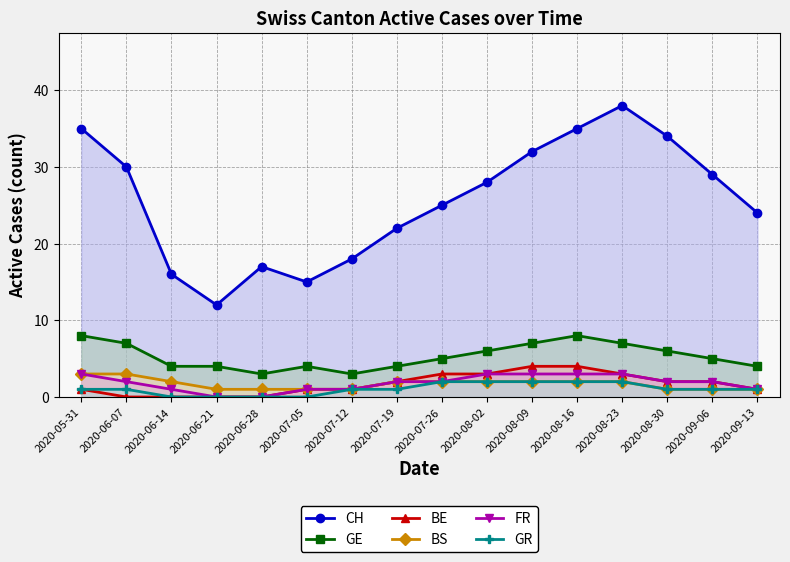

How many lines are shown in the chart?

6